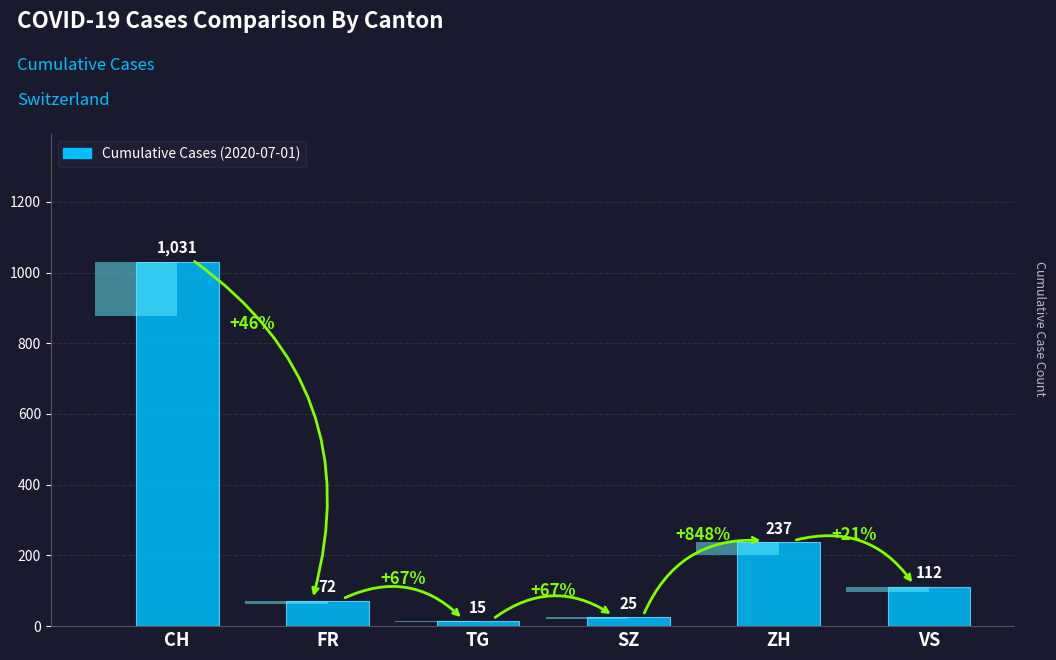

Where does the data first go above 112?

CH